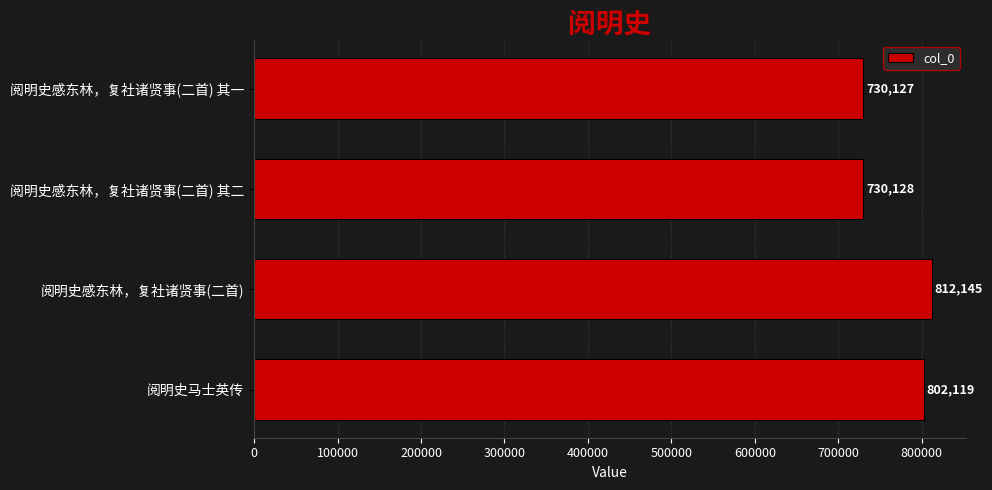

What is the difference between the maximum and minimum values?

82018